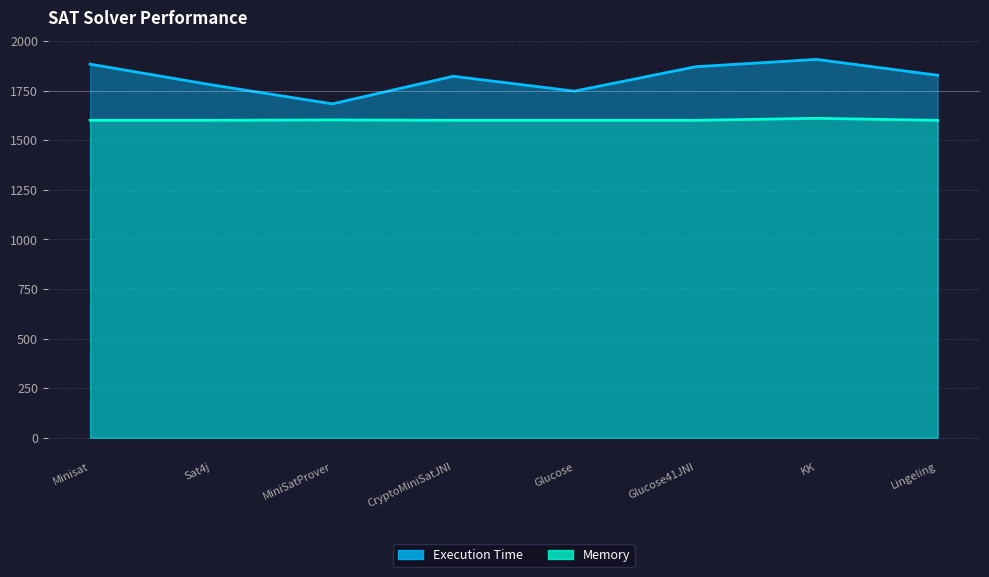

Reading right to left, list all the values displayed in this chart.

Execution Time: 1827	1907	1870	1747	1822	1683	1779	1883
Memory: 1600	1610	1600	1600	1600	1602	1600	1600